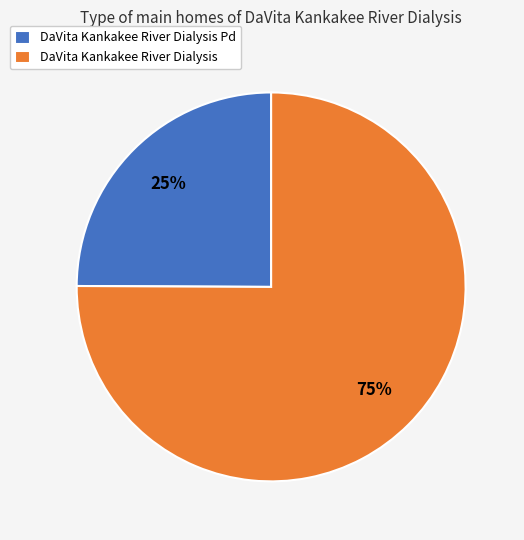

To the nearest percent, what percentage of the pie is DaVita Kankakee River Dialysis Pd?

25%